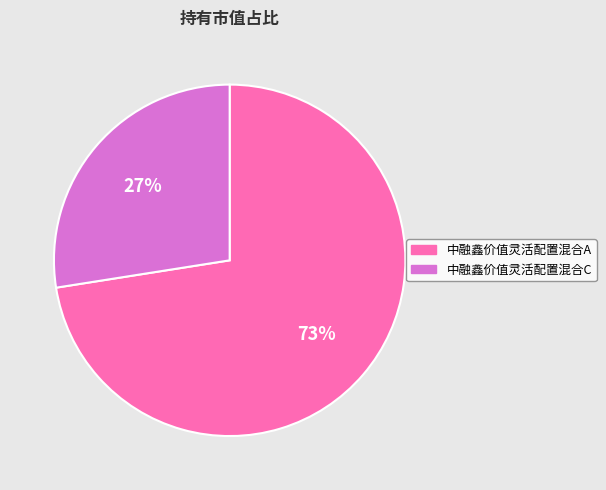

Between 中融鑫价值灵活配置混合C and 中融鑫价值灵活配置混合A, which is larger?

中融鑫价值灵活配置混合A